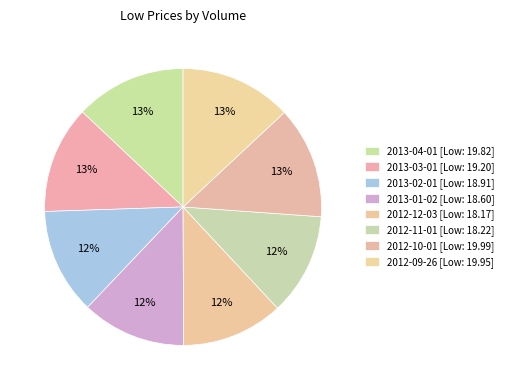

How many slices are in this pie chart?

8